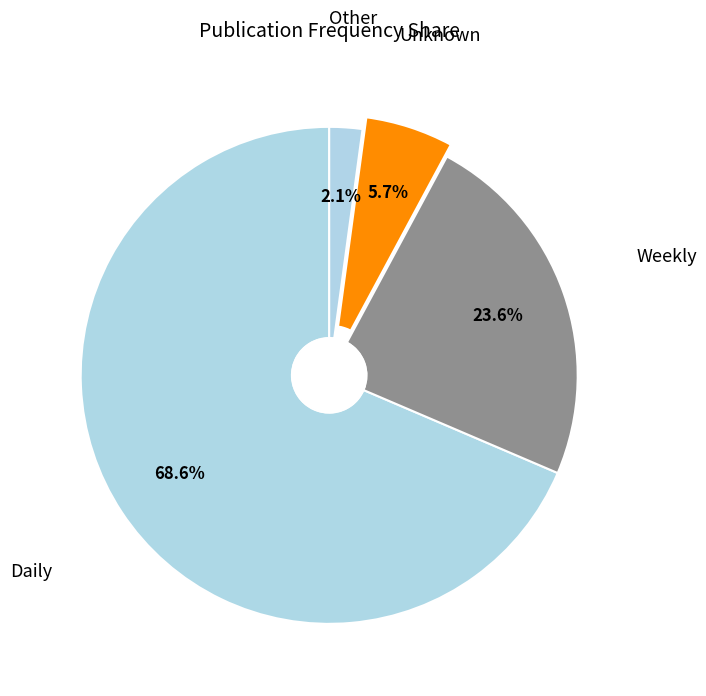

Which has a higher value, Daily or Other?

Daily